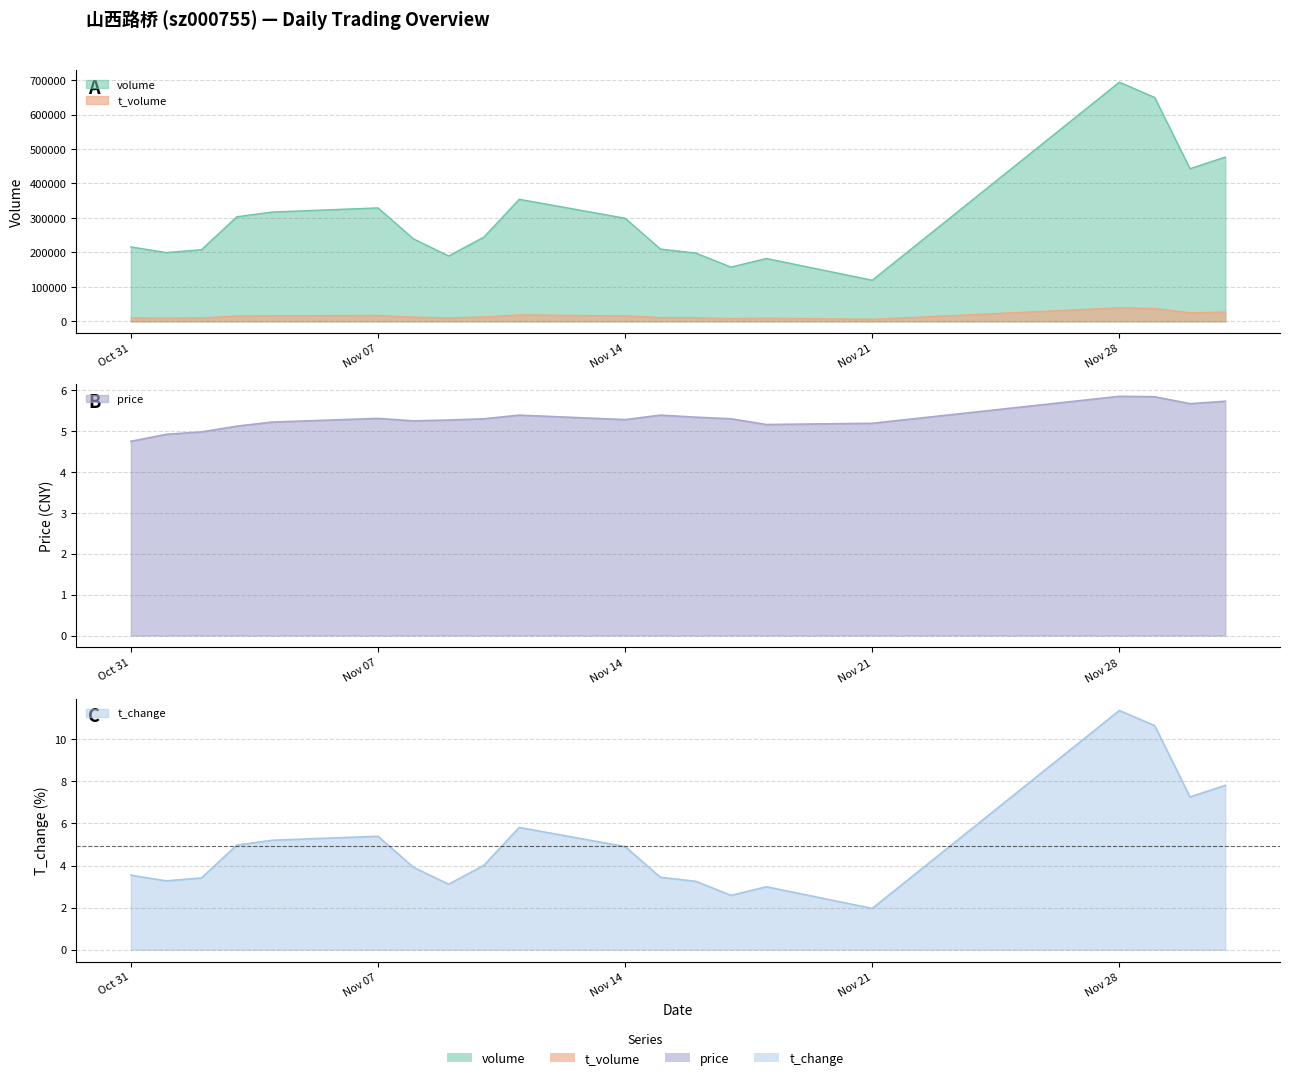

Does the chart have visible grid lines?

Yes